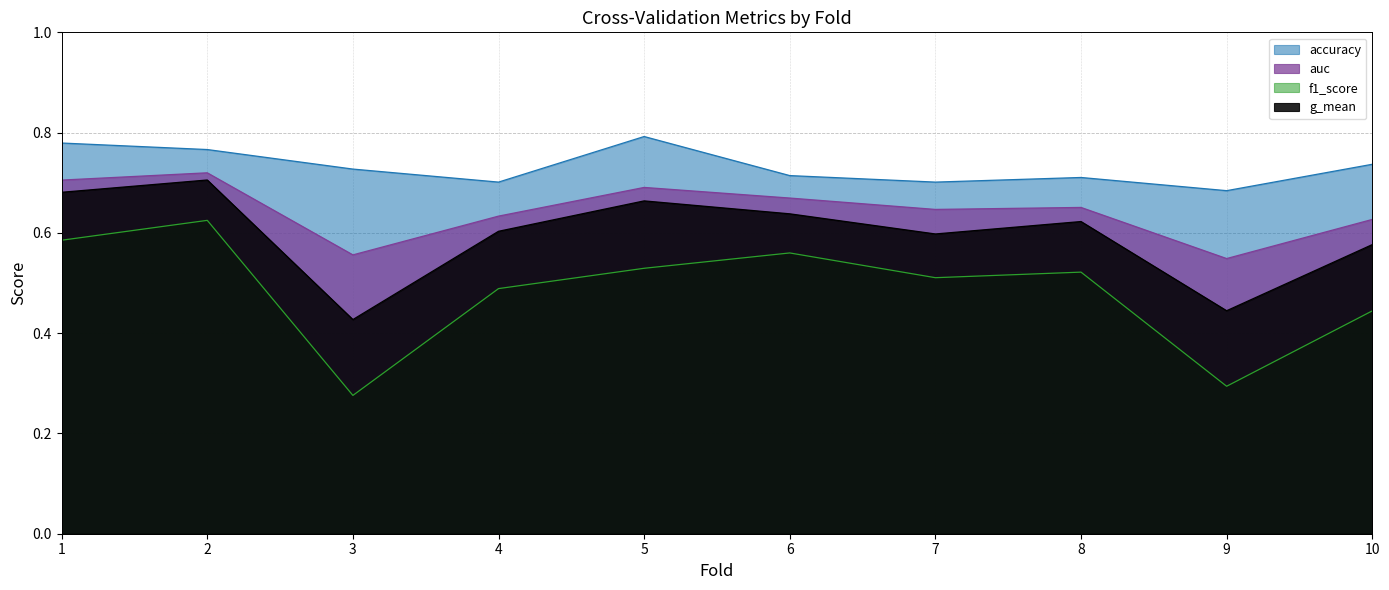

How many lines are shown in the chart?

4